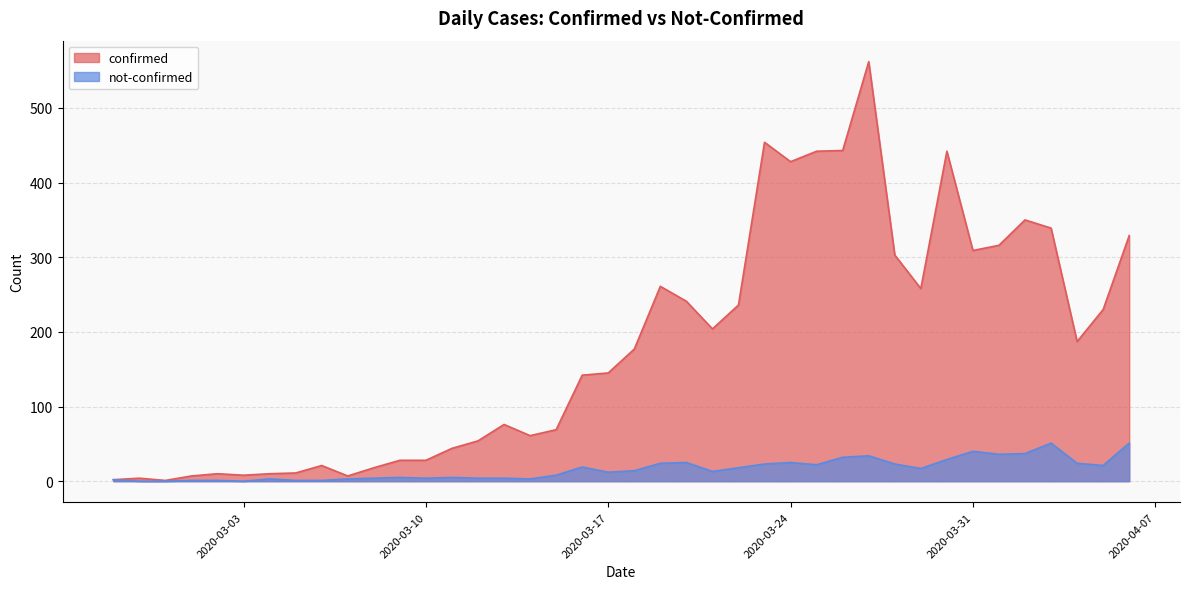

How many data points in confirmed are above 177?

19